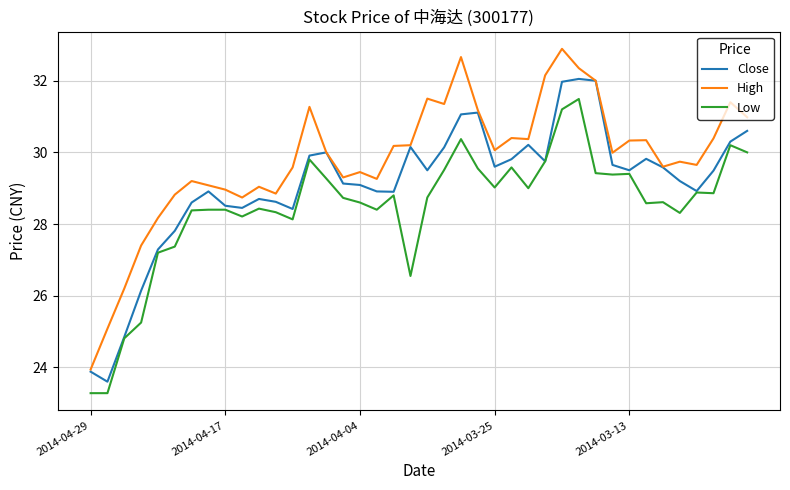

Which series has the widest spread of values?

High